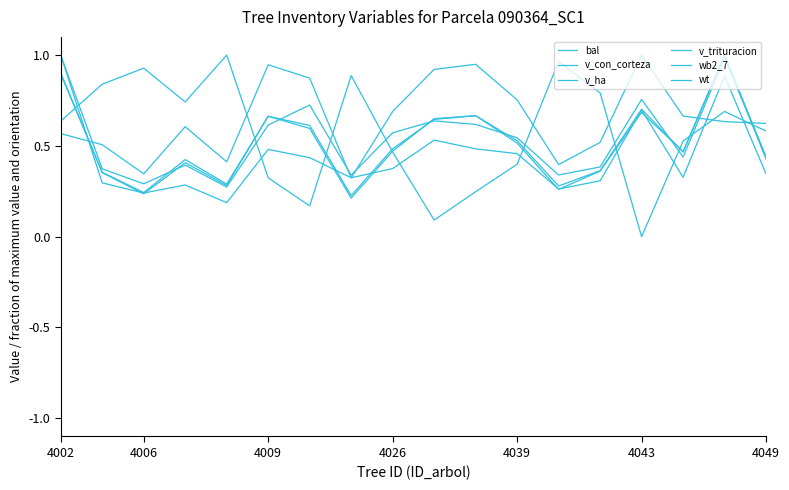

Reading right to left, what are all the values shown in this chart?

bal: 0.6	0.7	0.5	0.0	0.8	1.0	0.4	0.2	0.1	0.5	0.9	0.2	0.3	1.0	0.7	0.9	0.8	0.6
v_con_corteza: 0.4	1.0	0.5	0.7	0.4	0.3	0.5	0.7	0.6	0.5	0.2	0.6	0.7	0.3	0.4	0.2	0.4	0.9
v_ha: 0.6	0.6	0.7	1.0	0.5	0.4	0.8	0.9	0.9	0.7	0.3	0.9	0.9	0.4	0.6	0.3	0.5	0.6
v_trituracion: 0.4	1.0	0.5	0.7	0.4	0.3	0.5	0.7	0.6	0.5	0.2	0.6	0.7	0.3	0.4	0.2	0.4	0.9
wb2_7: 0.3	0.9	0.3	0.7	0.3	0.3	0.5	0.5	0.5	0.4	0.3	0.4	0.5	0.2	0.3	0.2	0.3	1.0
wt: 0.4	1.0	0.4	0.8	0.4	0.3	0.5	0.6	0.6	0.6	0.3	0.7	0.6	0.3	0.4	0.3	0.4	1.0